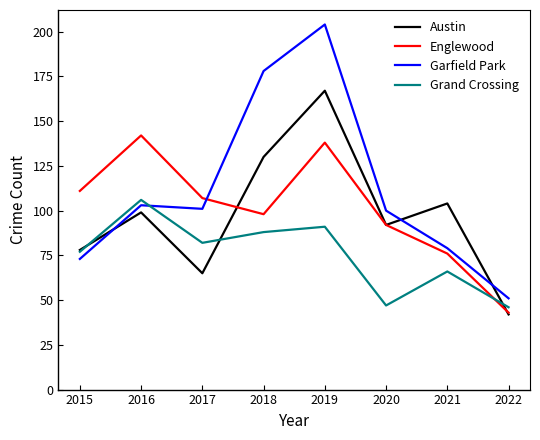

What is the total value across all series at 2019?

600